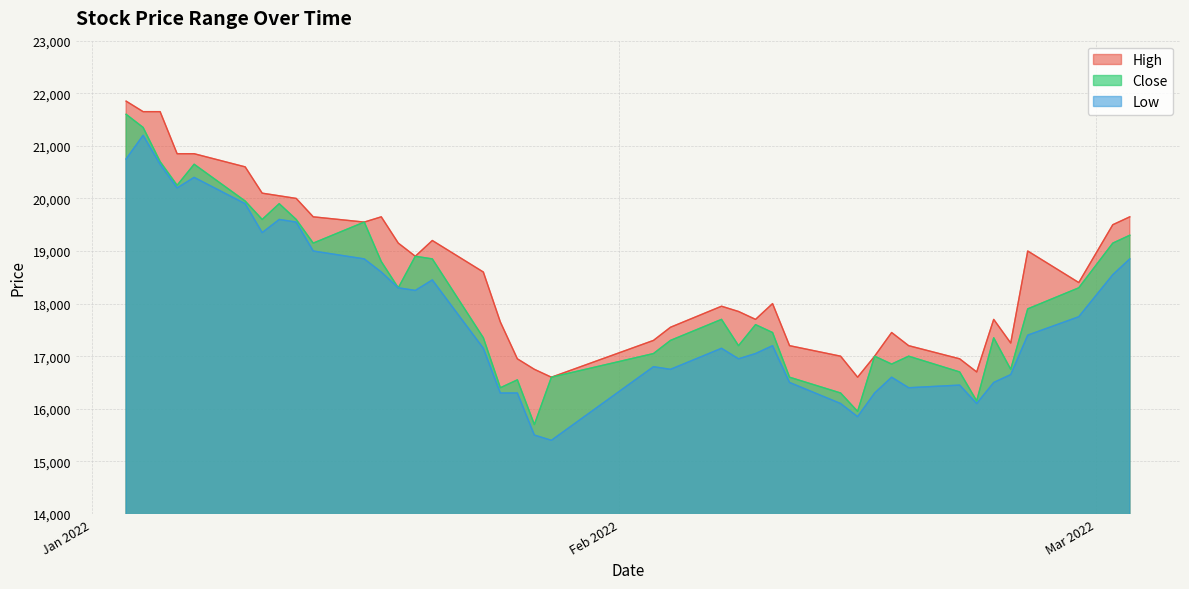

True or false: Low and High cross at least once.

False